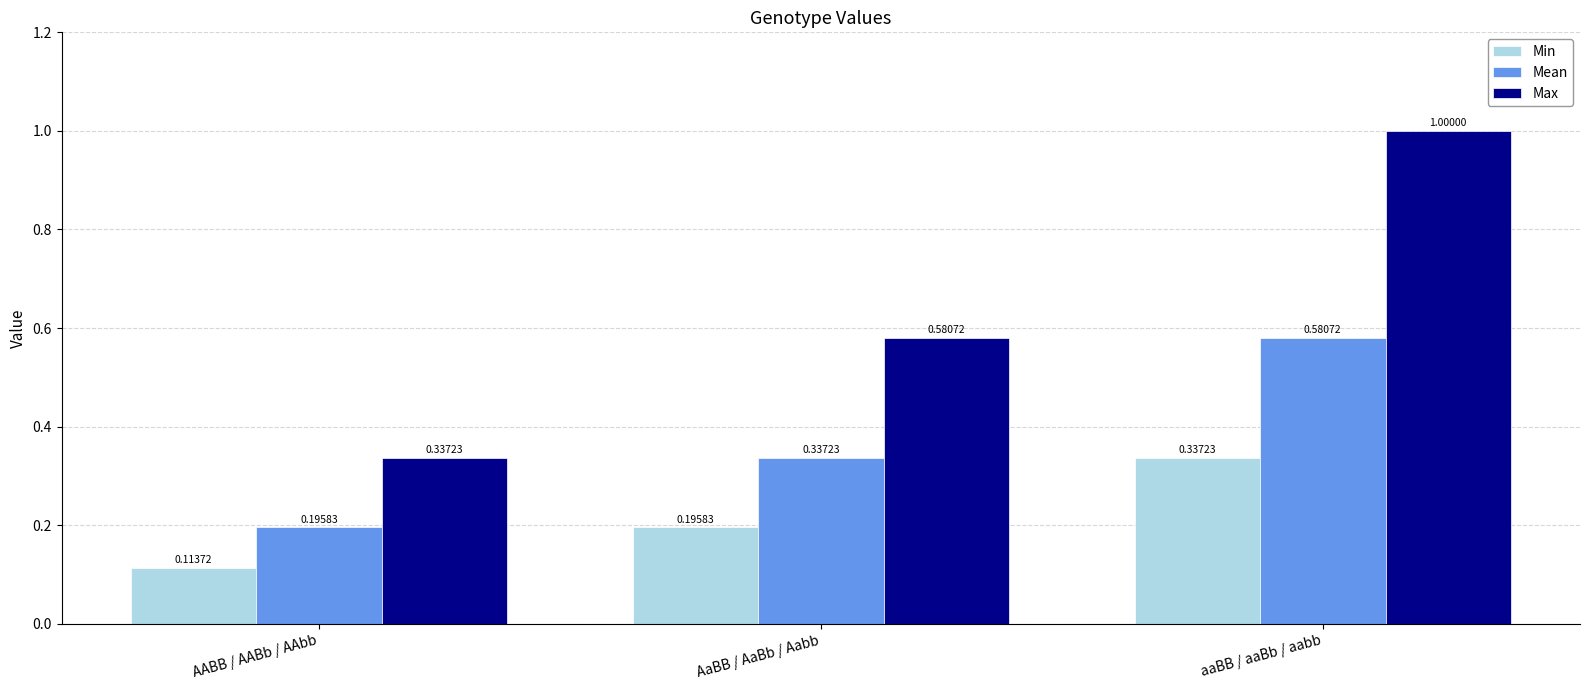

Between AABB / AABb / AAbb and aaBB / aaBb / aabb, which series saw the biggest shift?

Max